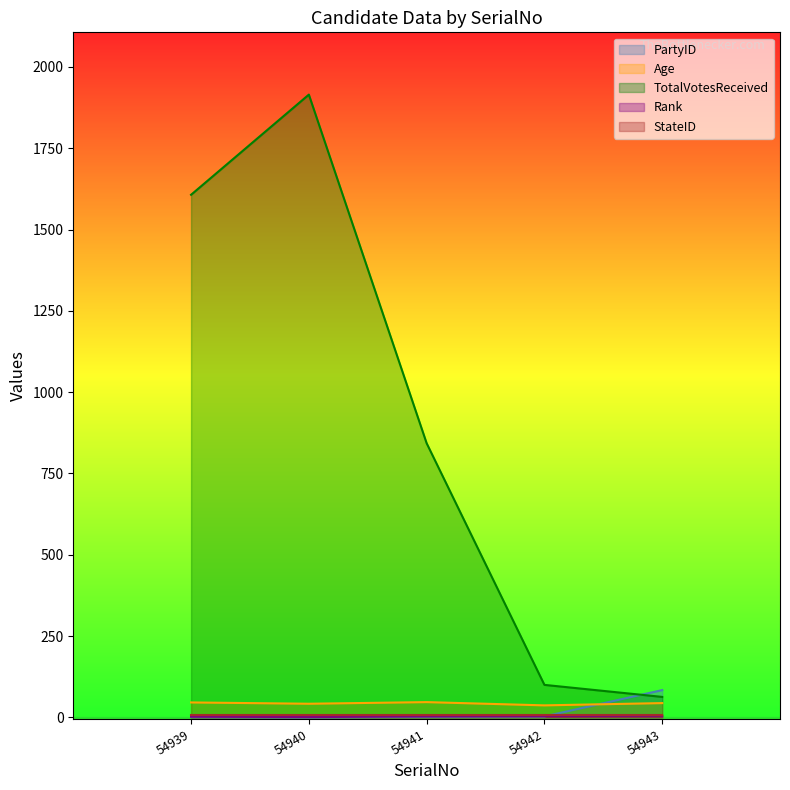

What is the value of the Age point at the 3rd from the left?

47